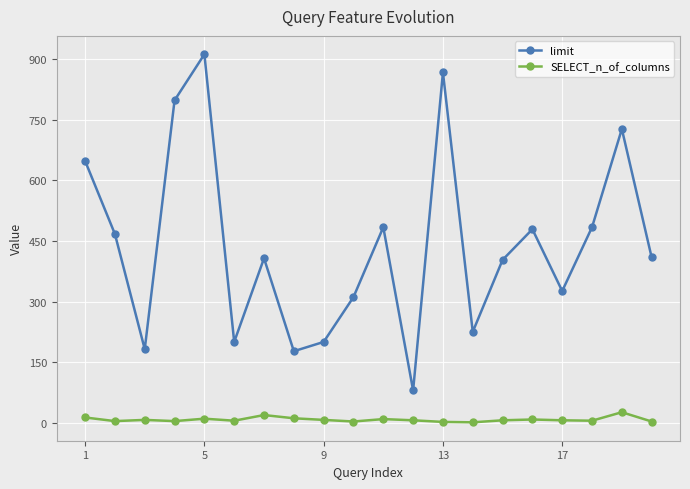

How many interior local peaks does the limit series have?

6